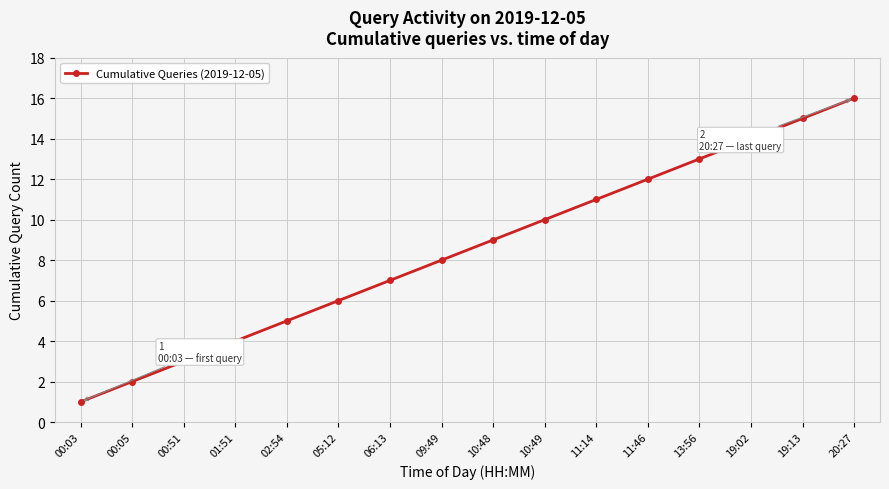

Is it true that the value at 00:51 is 3?

True